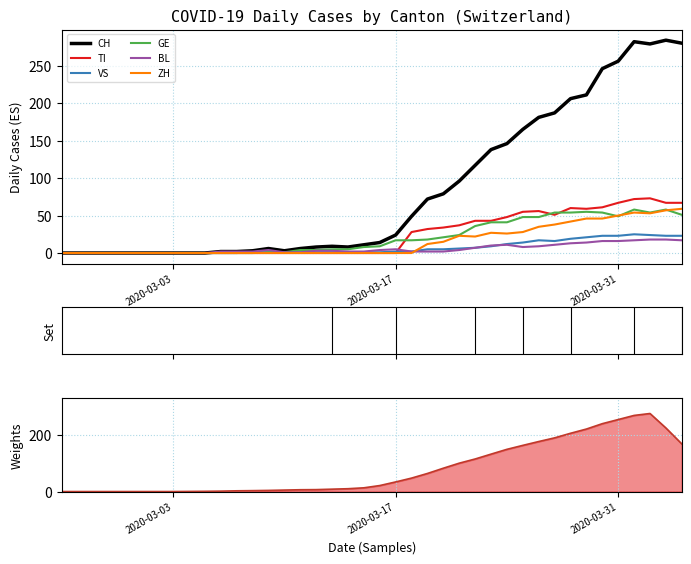

What is the highest value of the CH series?

284